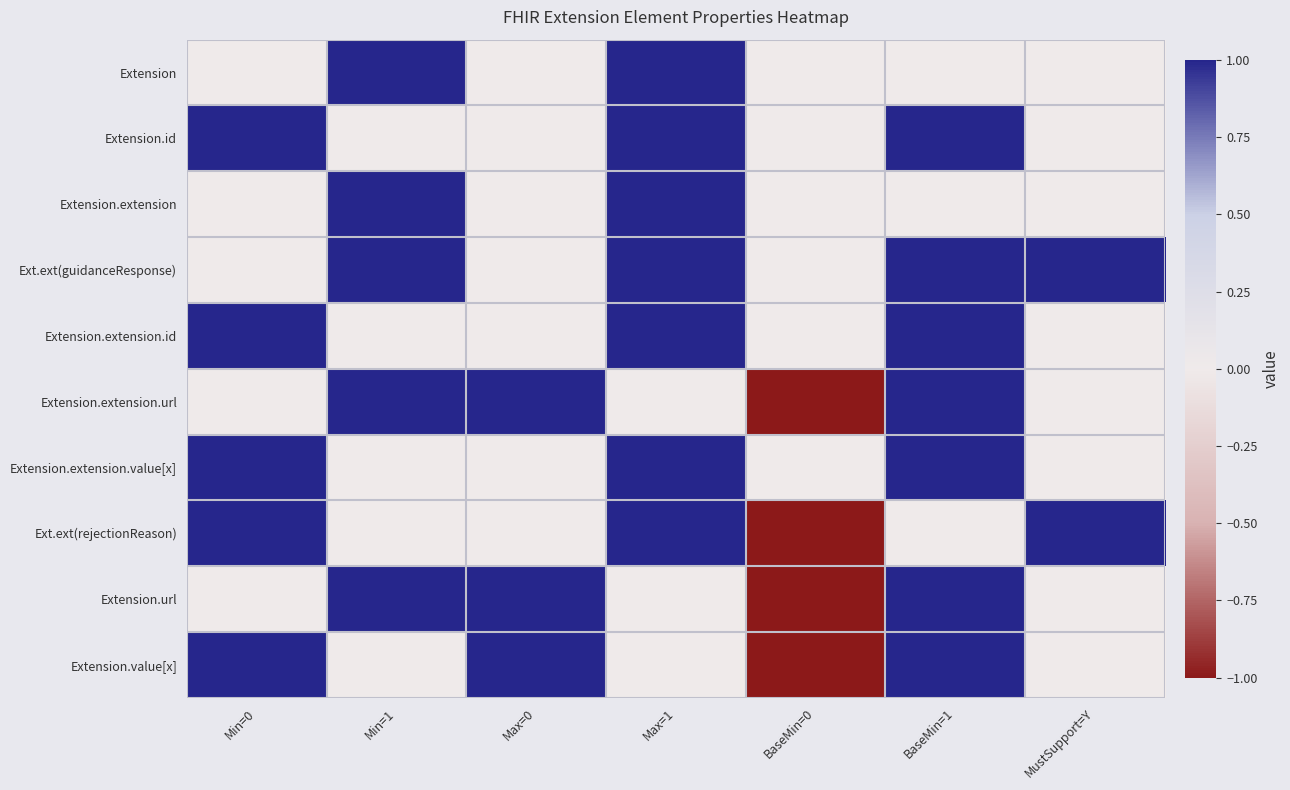

What is the spread (max minus min) of values at MustSupport=Y?

1